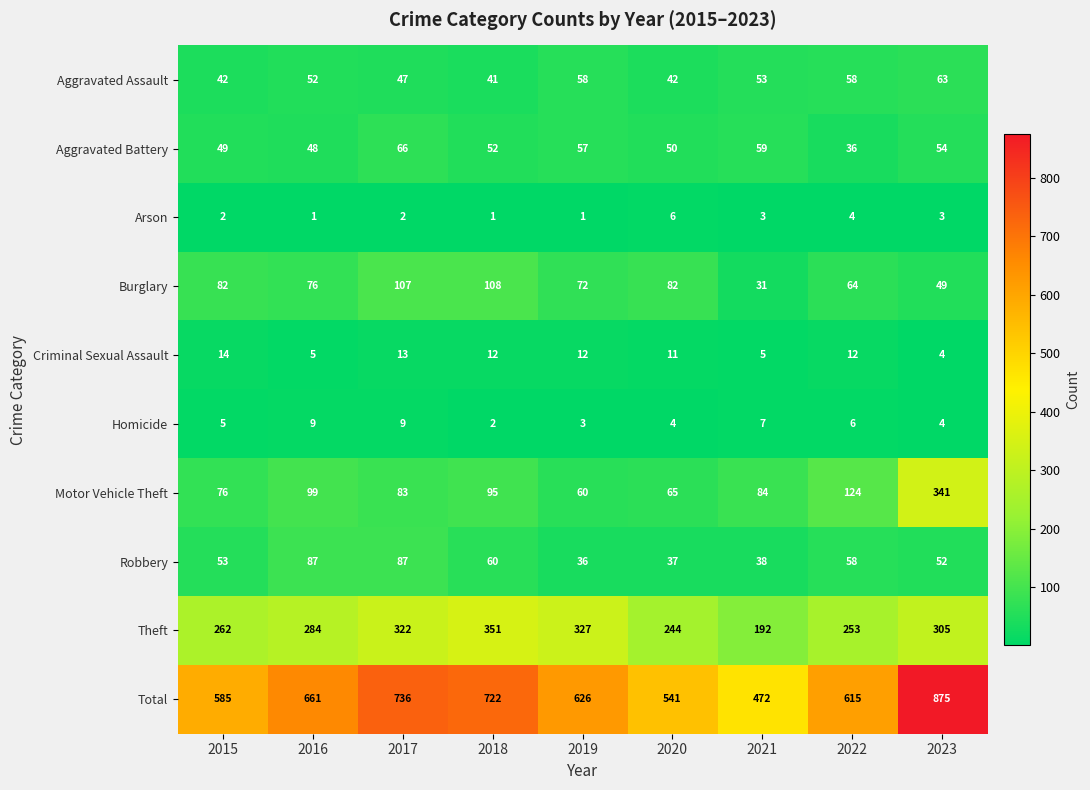

What is the difference between the second highest and second lowest values in the Aggravated Assault series?

16